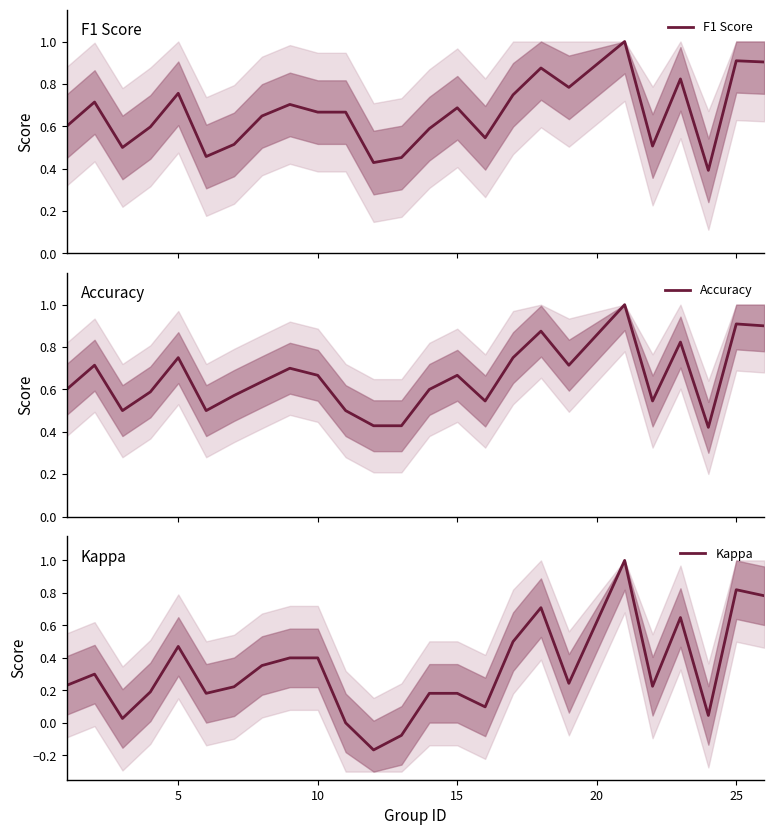

The value of Kappa at 15 is 0.3. True or false?

False